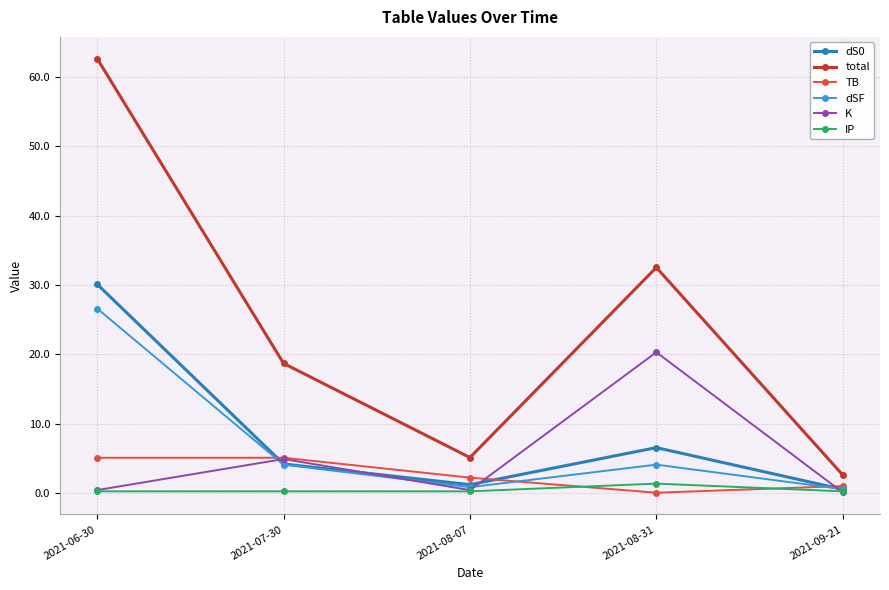

At which category is the sum across all series the highest?

2021-06-30